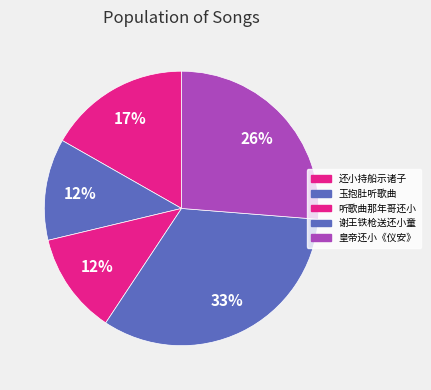

How many slices are in this pie chart?

5